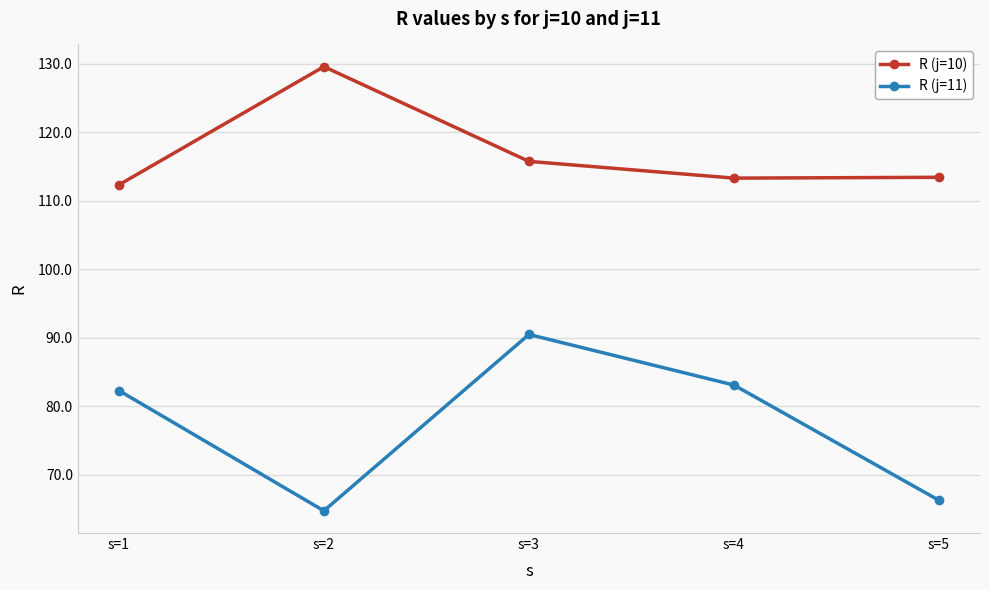

How many lines are shown in the chart?

2